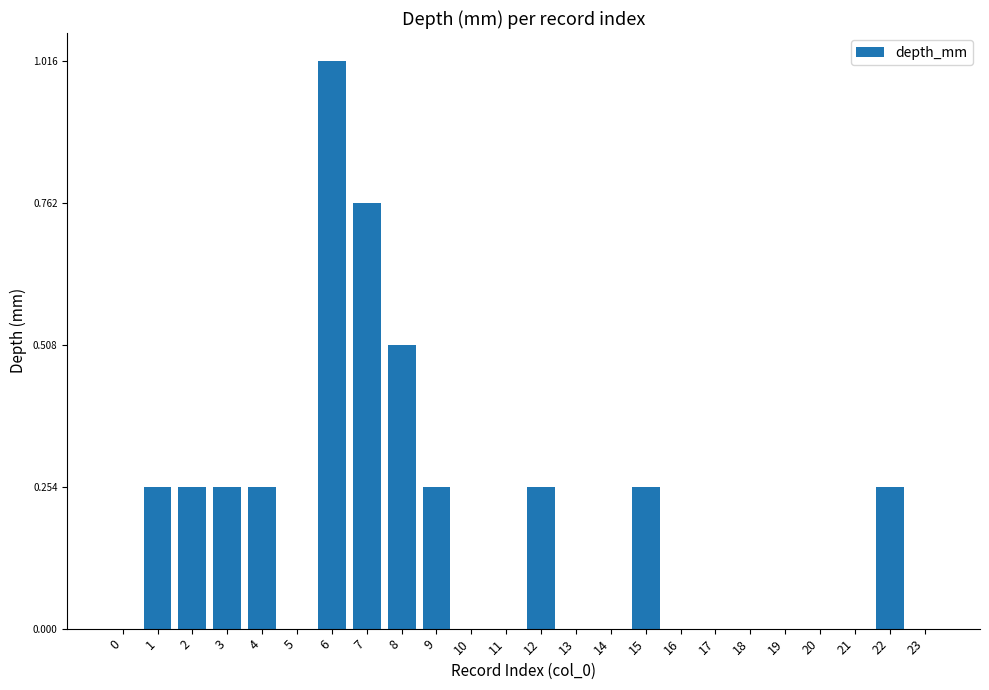

The chart shows a value of 0.0 at 16. True or false?

True